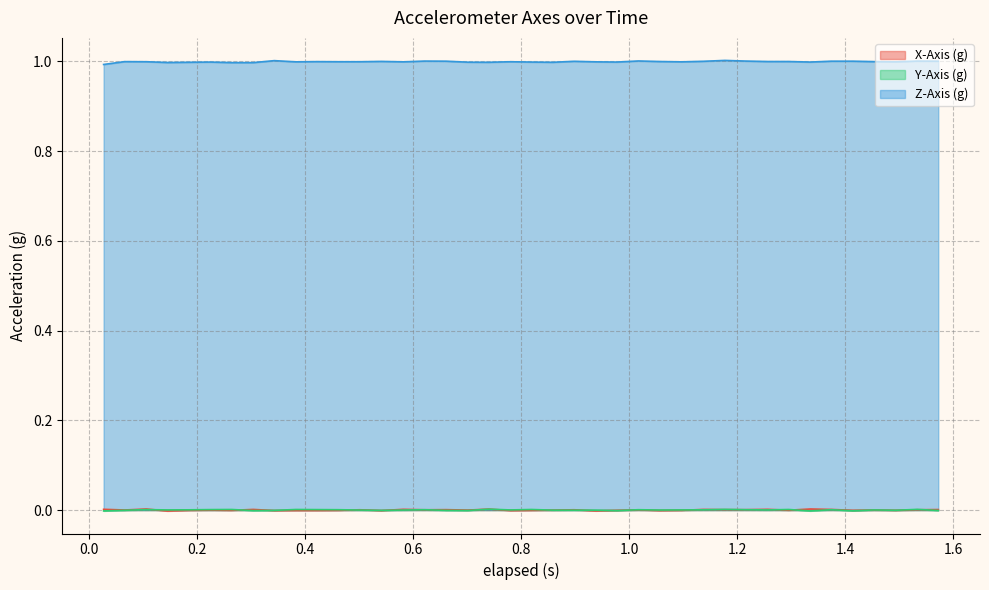

True or false: Z-Axis (g) and Y-Axis (g) intersect in this chart.

False